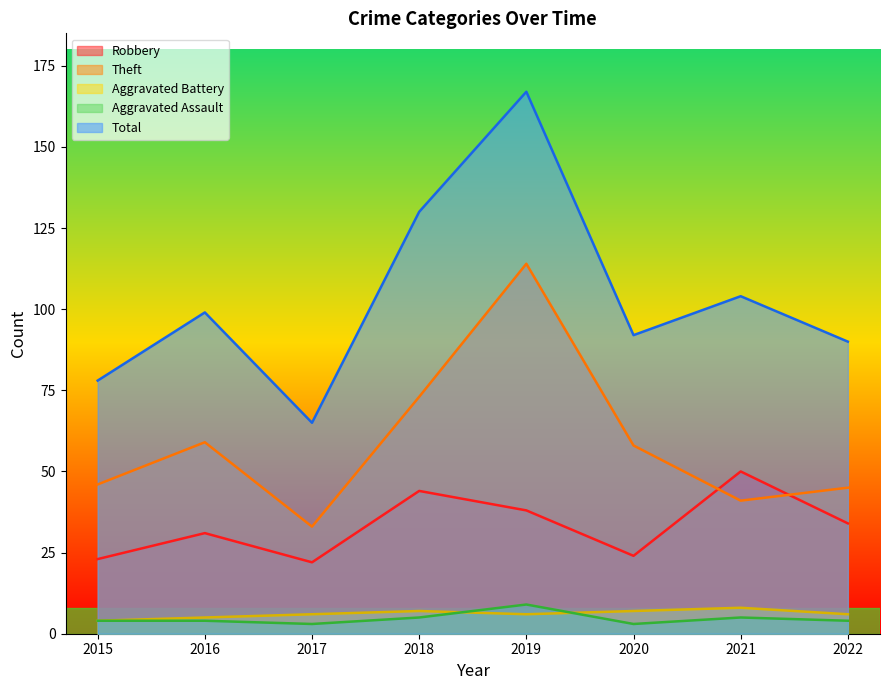

The value of Aggravated Battery at 2015 is 4. True or false?

True